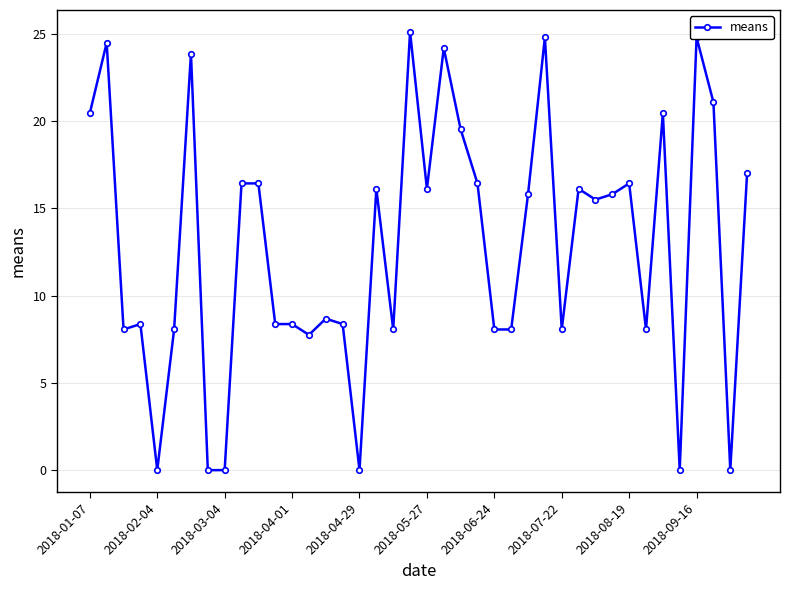

What is the maximum value shown in the chart?

25.1